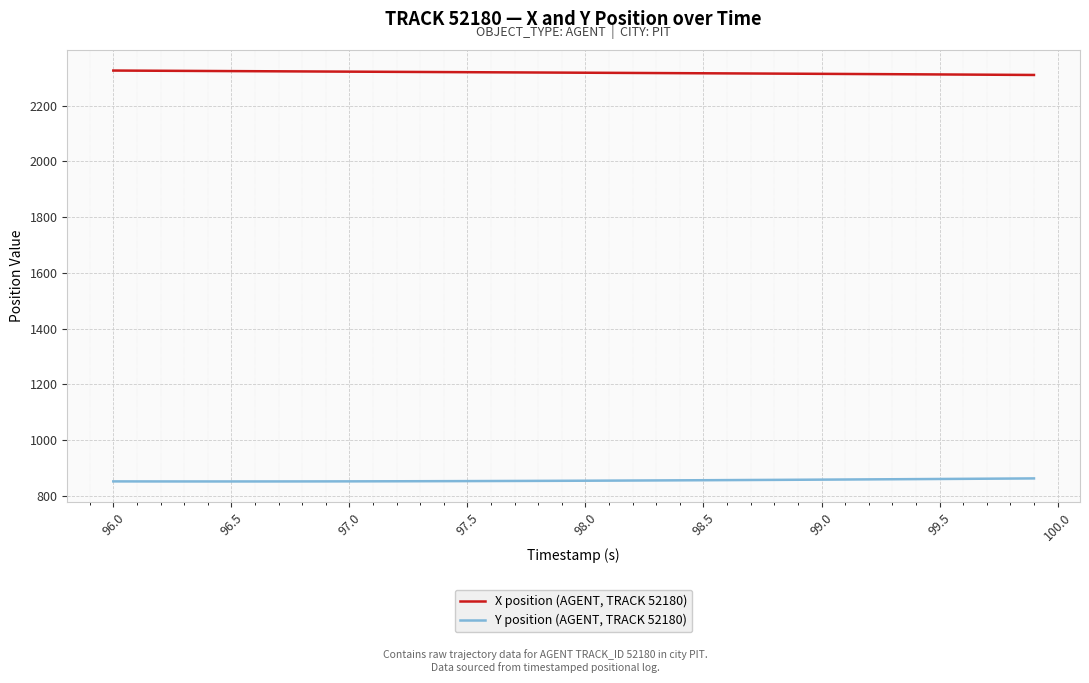

What is the highest value of the X position (AGENT, TRACK 52180) series?

2325.7